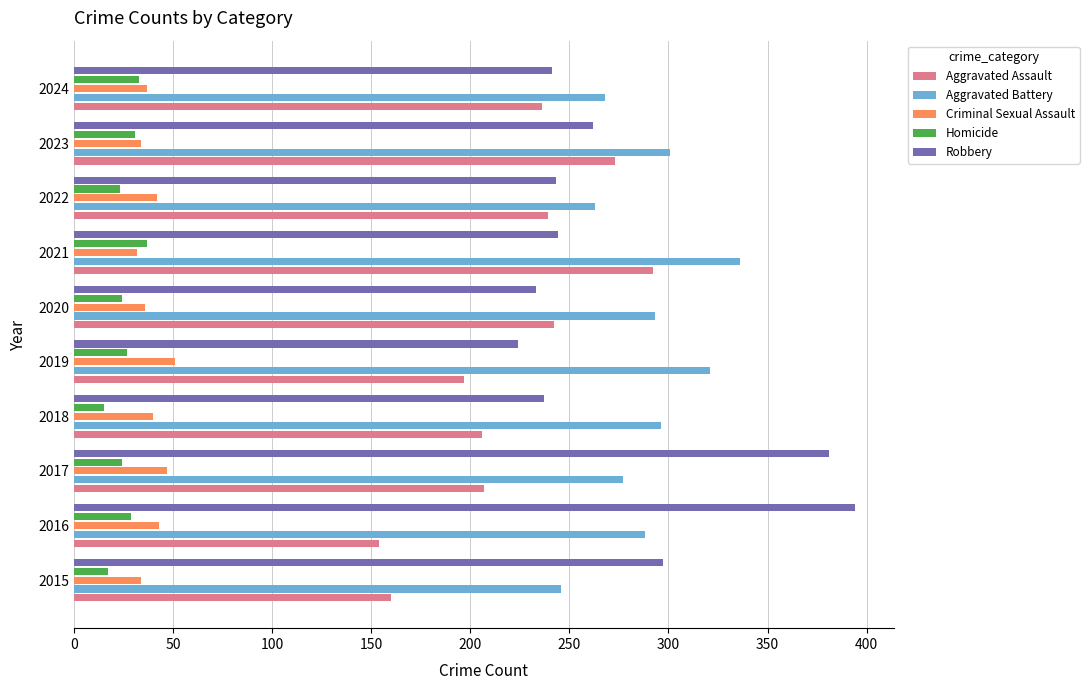

What is the highest value of the Robbery series?

394